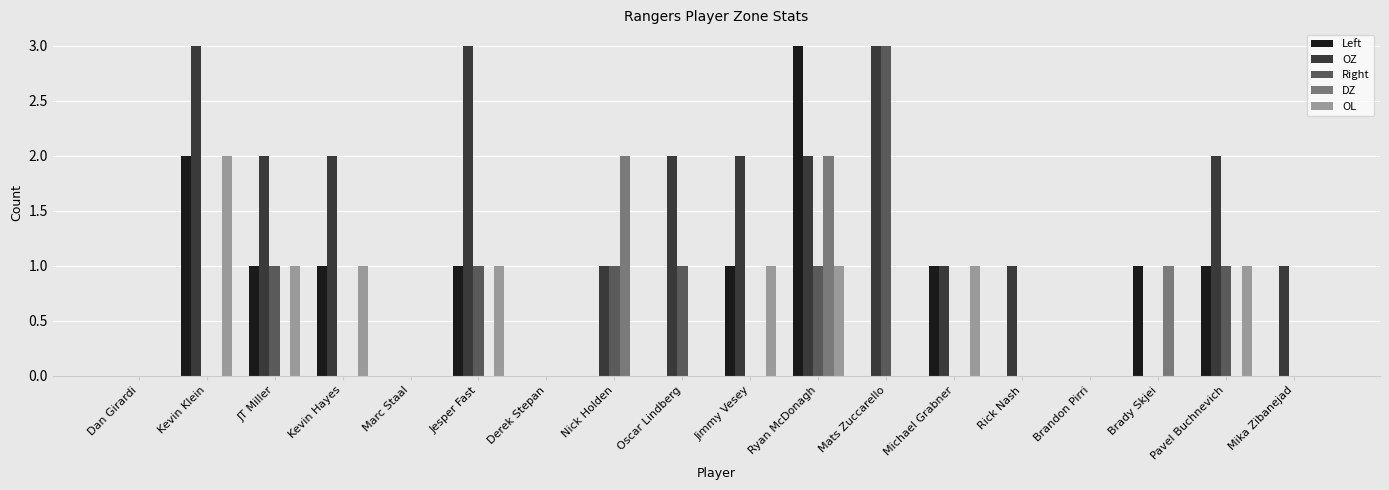

Reading left to right, extract all data points from this chart.

Left: Dan Girardi=0	Kevin Klein=2	JT Miller=1	Kevin Hayes=1	Marc Staal=0	Jesper Fast=1	Derek Stepan=0	Nick Holden=0	Oscar Lindberg=0	Jimmy Vesey=1	Ryan McDonagh=3	Mats Zuccarello=0	Michael Grabner=1	Rick Nash=0	Brandon Pirri=0	Brady Skjei=1	Pavel Buchnevich=1	Mika Zibanejad=0
OZ: Dan Girardi=0	Kevin Klein=3	JT Miller=2	Kevin Hayes=2	Marc Staal=0	Jesper Fast=3	Derek Stepan=0	Nick Holden=1	Oscar Lindberg=2	Jimmy Vesey=2	Ryan McDonagh=2	Mats Zuccarello=3	Michael Grabner=1	Rick Nash=1	Brandon Pirri=0	Brady Skjei=0	Pavel Buchnevich=2	Mika Zibanejad=1
Right: Dan Girardi=0	Kevin Klein=0	JT Miller=1	Kevin Hayes=0	Marc Staal=0	Jesper Fast=1	Derek Stepan=0	Nick Holden=1	Oscar Lindberg=1	Jimmy Vesey=0	Ryan McDonagh=1	Mats Zuccarello=3	Michael Grabner=0	Rick Nash=0	Brandon Pirri=0	Brady Skjei=0	Pavel Buchnevich=1	Mika Zibanejad=0
DZ: Dan Girardi=0	Kevin Klein=0	JT Miller=0	Kevin Hayes=0	Marc Staal=0	Jesper Fast=0	Derek Stepan=0	Nick Holden=2	Oscar Lindberg=0	Jimmy Vesey=0	Ryan McDonagh=2	Mats Zuccarello=0	Michael Grabner=0	Rick Nash=0	Brandon Pirri=0	Brady Skjei=1	Pavel Buchnevich=0	Mika Zibanejad=0
OL: Dan Girardi=0	Kevin Klein=2	JT Miller=1	Kevin Hayes=1	Marc Staal=0	Jesper Fast=1	Derek Stepan=0	Nick Holden=0	Oscar Lindberg=0	Jimmy Vesey=1	Ryan McDonagh=1	Mats Zuccarello=0	Michael Grabner=1	Rick Nash=0	Brandon Pirri=0	Brady Skjei=0	Pavel Buchnevich=1	Mika Zibanejad=0